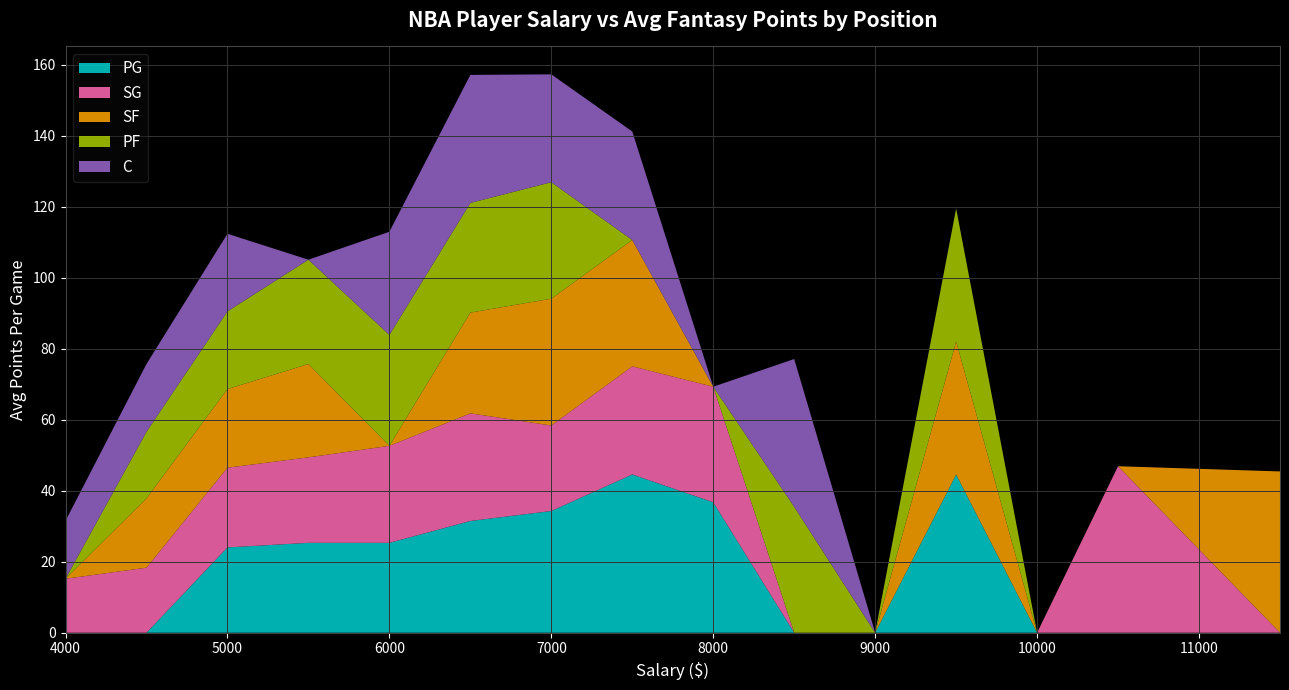

Reading left to right, extract all data points from this chart.

PG: 0=0.0	1=0.0	2=24.0	3=0.0	4=25.3	5=31.5	6=34.3	7=44.6	8=36.8	9=0.0	10=0.0	11=44.6	12=0.0	13=0.0	14=0.0
SG: 0=15.2	1=18.3	2=22.5	3=24.1	4=27.3	5=30.3	6=24.1	7=30.5	8=32.6	9=0.0	10=0.0	11=0.0	12=0.0	13=46.9	14=0.0
SF: 0=0.0	1=19.5	2=22.1	3=26.3	4=0.0	5=28.4	6=35.7	7=35.6	8=0.0	9=0.0	10=0.0	11=37.5	12=0.0	13=0.0	14=45.4
PF: 0=0.0	1=18.8	2=21.9	3=29.4	4=31.2	5=30.9	6=32.8	7=0.0	8=0.0	9=35.5	10=0.0	11=37.5	12=0.0	13=0.0	14=0.0
C: 0=16.3	1=19.1	2=21.9	3=0.0	4=29.1	5=36.1	6=30.4	7=30.6	8=0.0	9=41.6	10=0.0	11=0.0	12=0.0	13=0.0	14=0.0